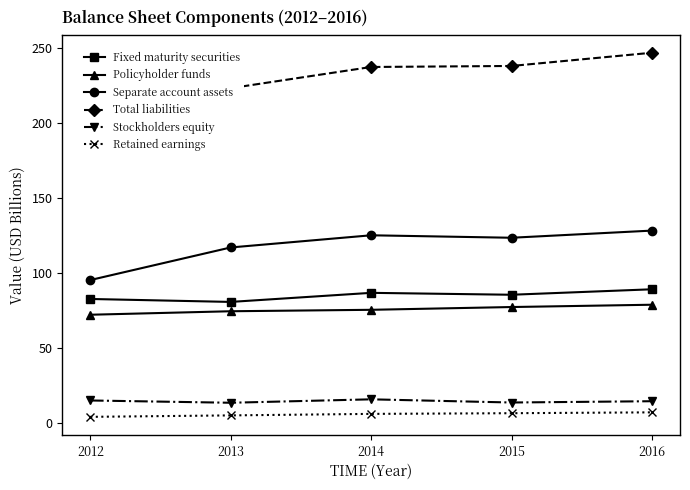

What is the total value across all series at 2016?

565.2